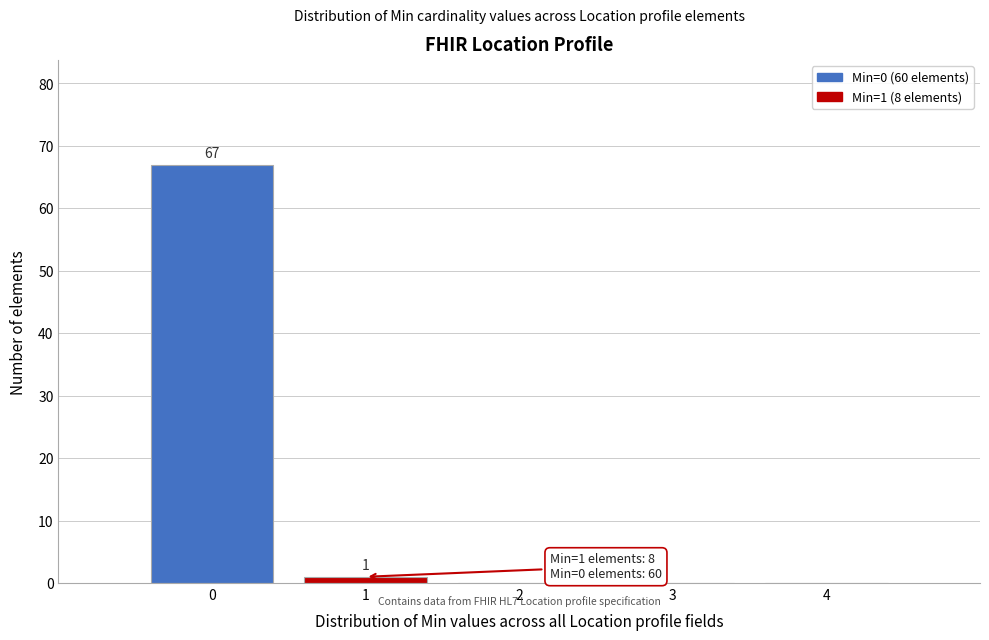

Which range on the x-axis has the tallest bar?

-0.5 to 0.5